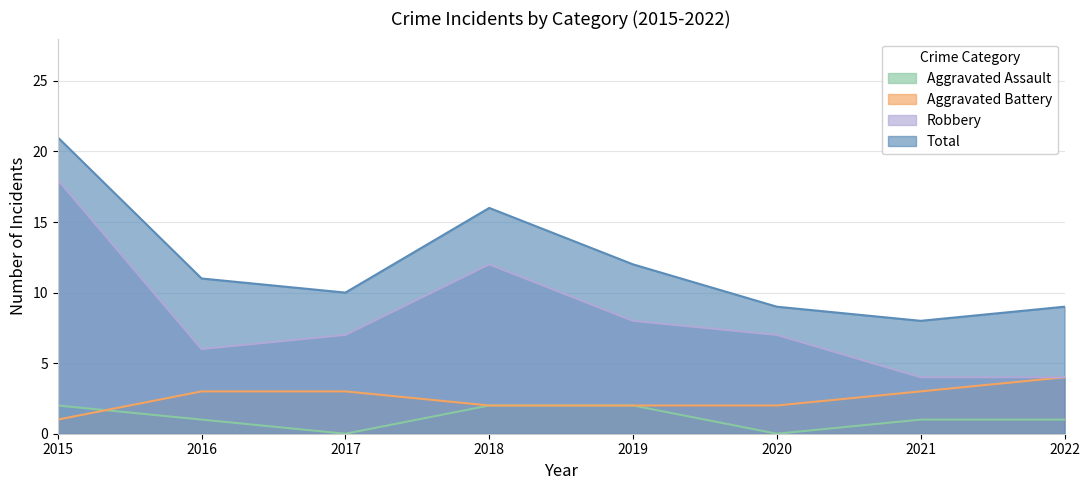

List the labels in order of Total value, largest first.

2015, 2018, 2019, 2016, 2017, 2020, 2022, 2021